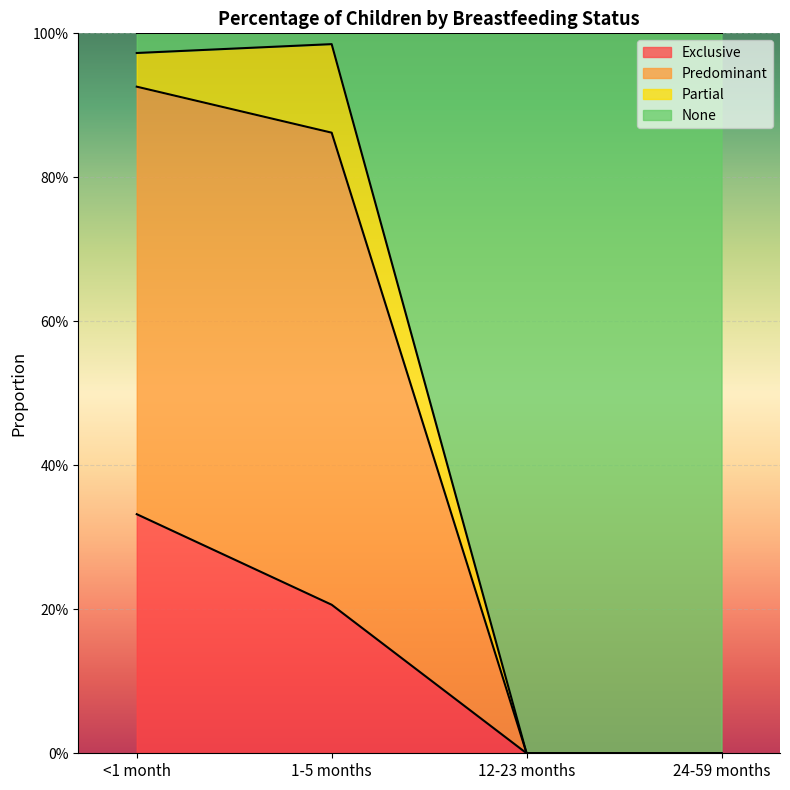

At which label does Exclusive reach its peak?

<1 month